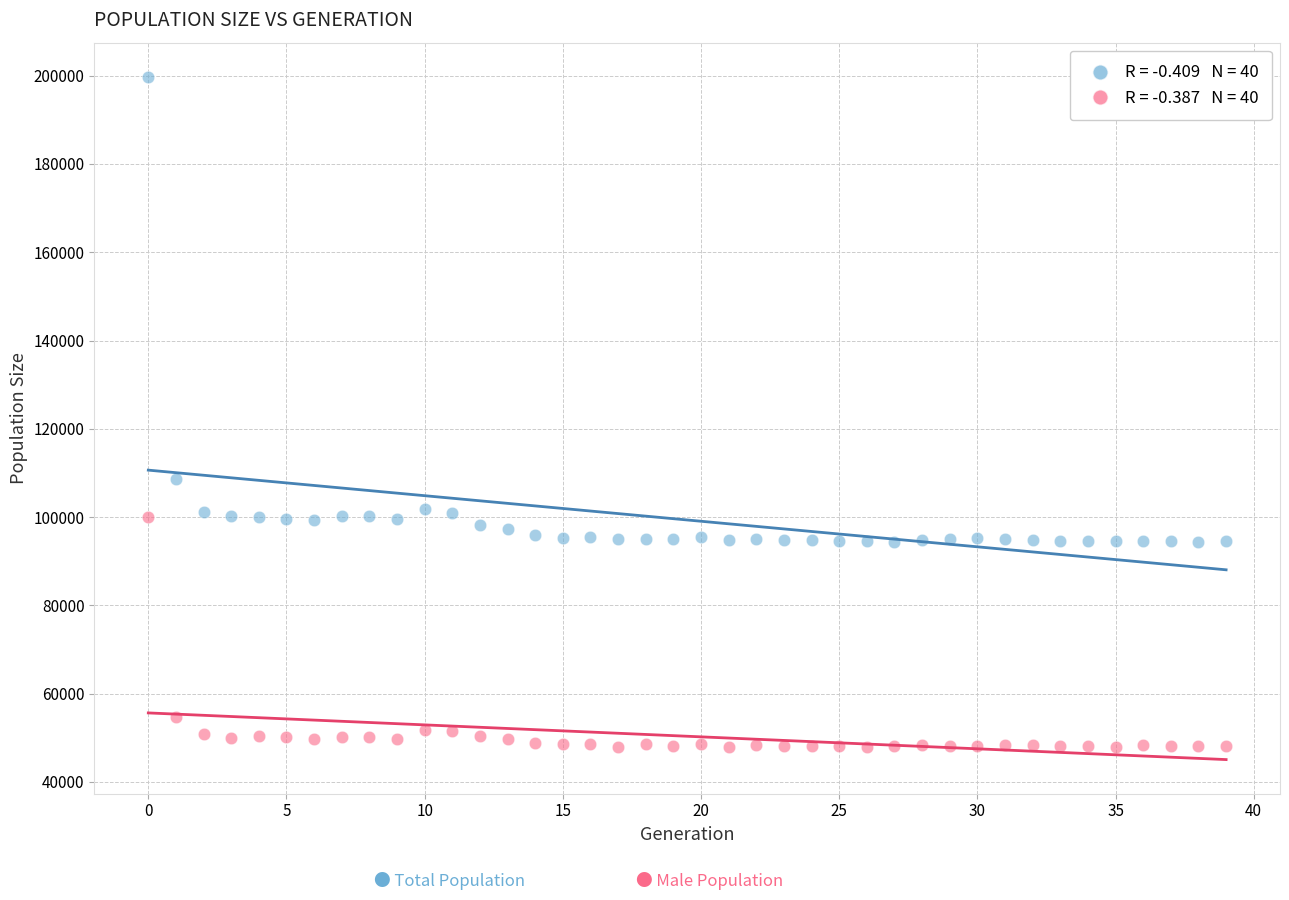

Across all data points, what is the range of Y values (max minus min)?

151861